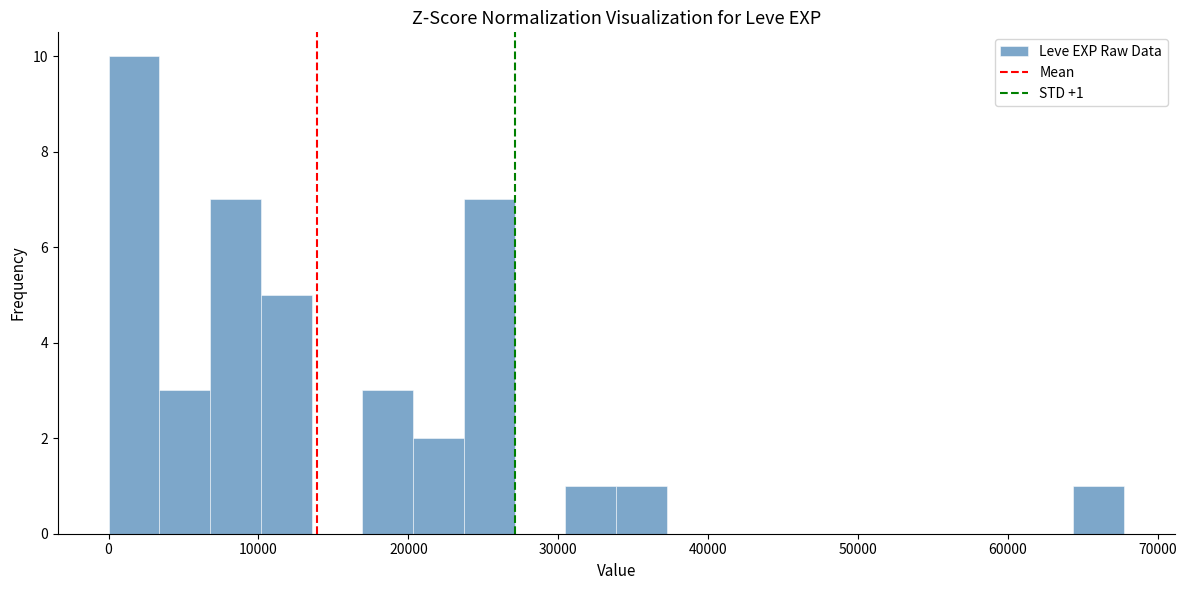

Around what value on the x-axis is the tallest bar? Give the approximate position of its centre, as read against the axis.

2000